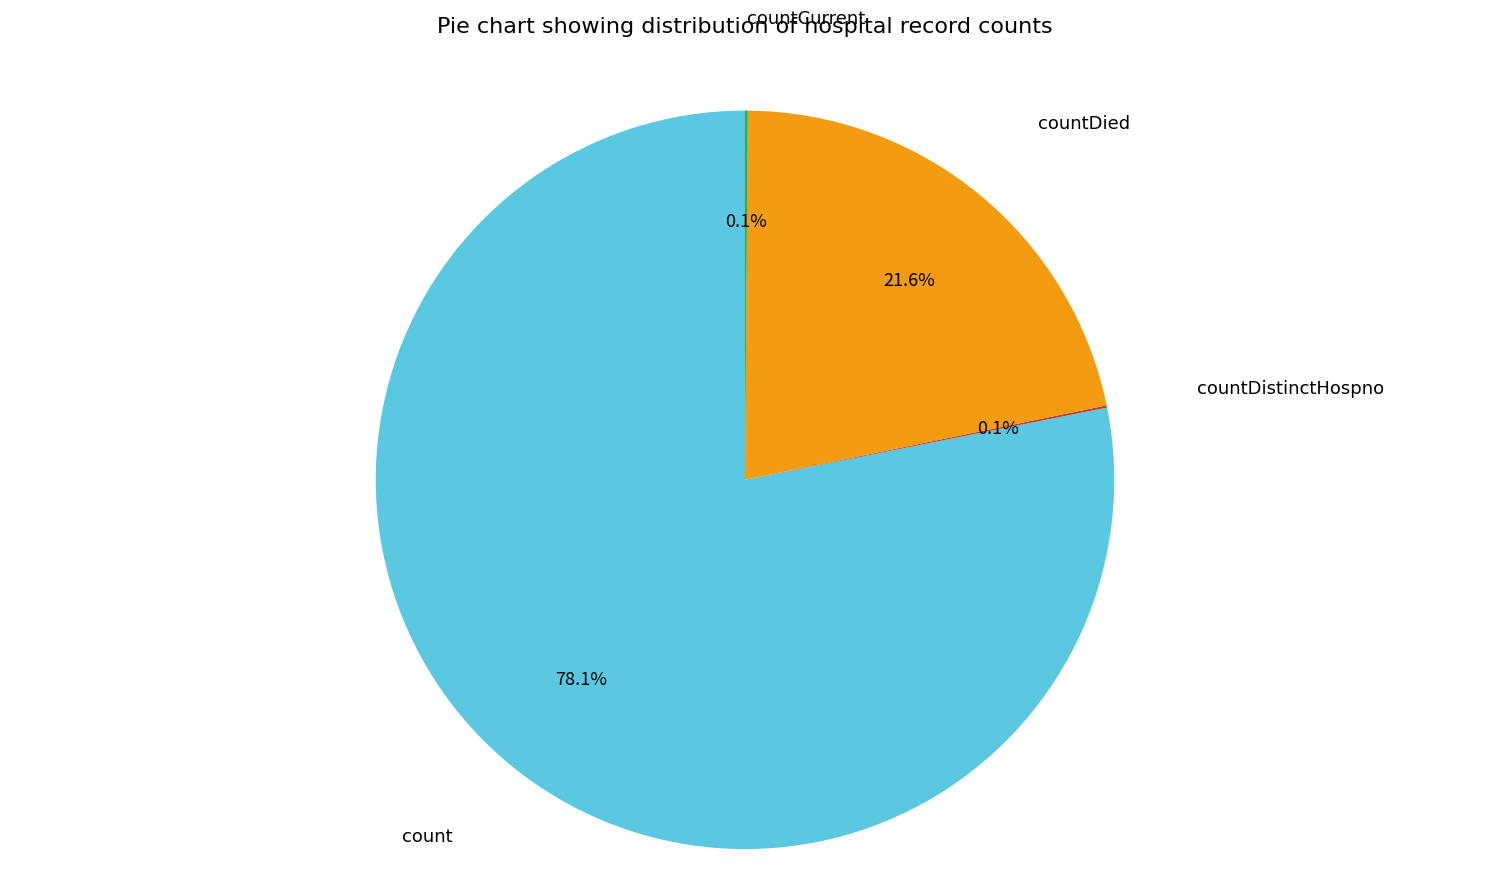

Which category has the biggest portion of the pie?

count